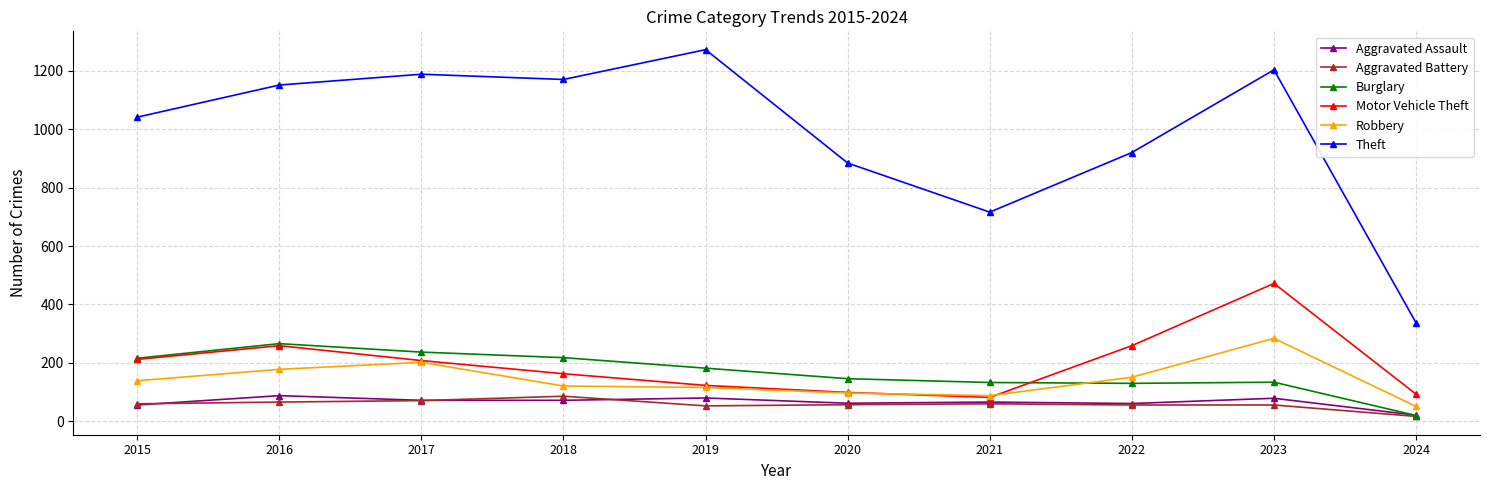

What is the greatest value displayed?

1272